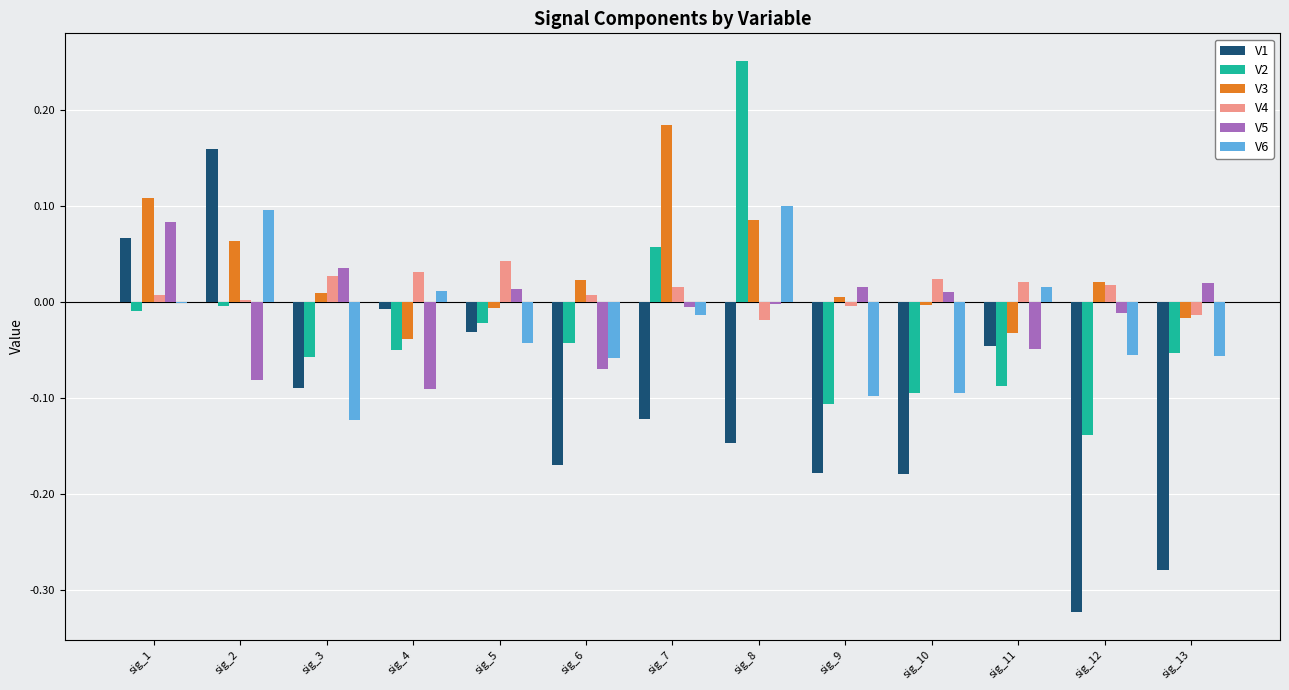

What is the sum of all V2 values?

-0.4